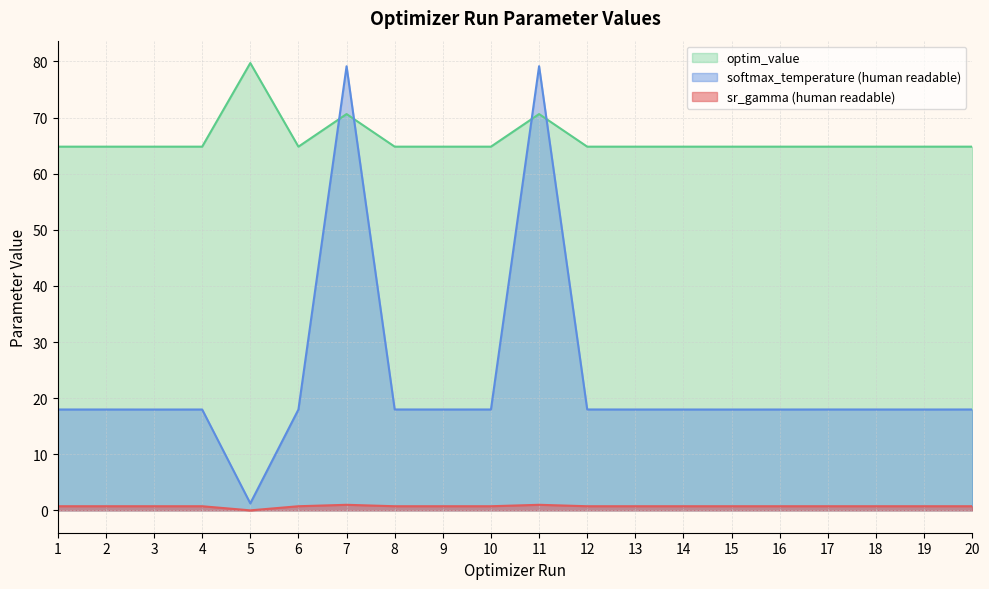

Read the optim_value value at 4.

64.8